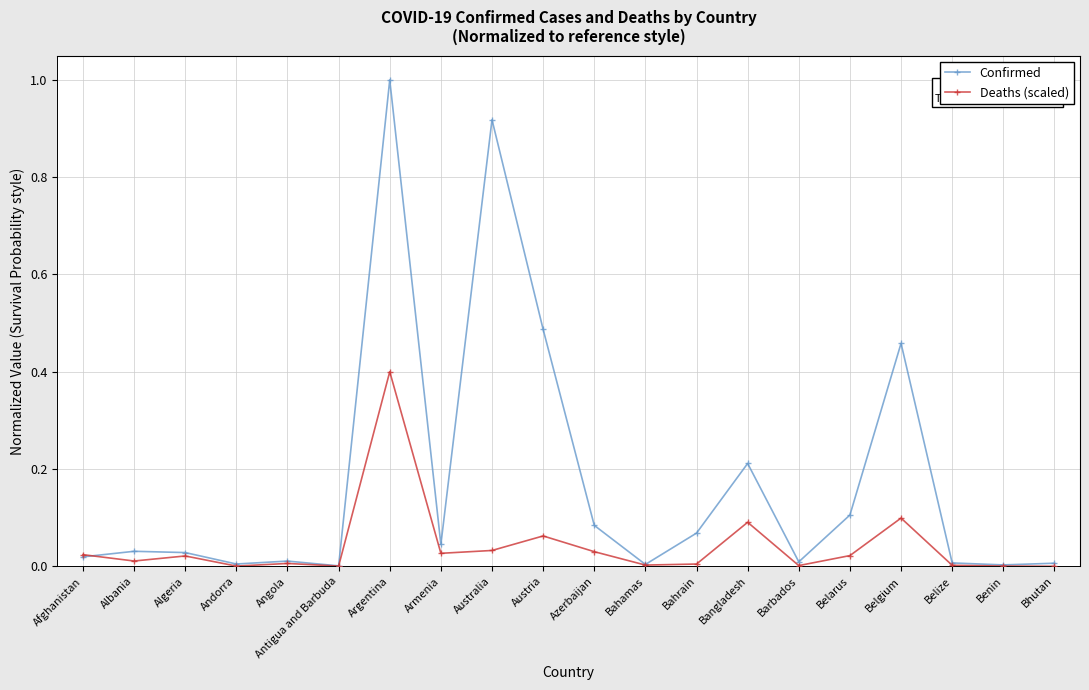

True or false: Deaths (scaled) has more than 0 interior local peaks.

True